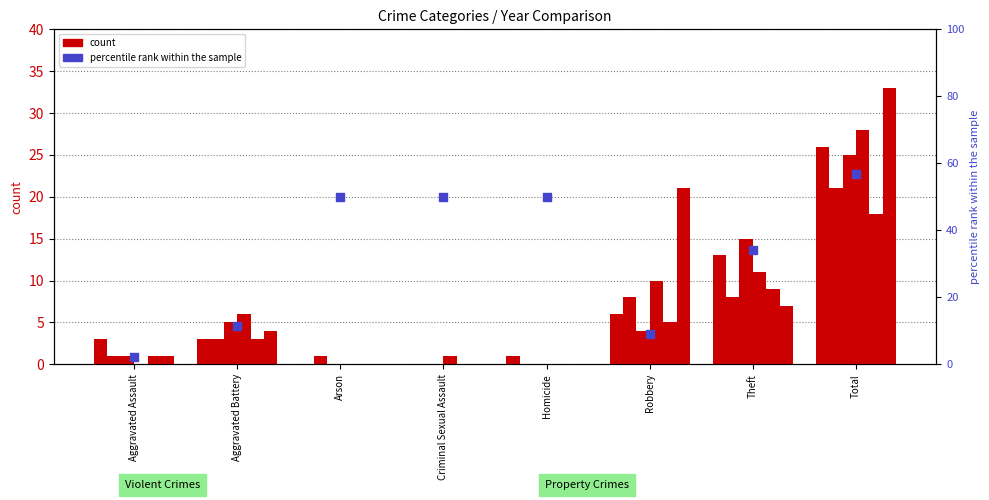

Approximately how many times larger is the value at Homicide compared to Aggravated Battery?

4.4